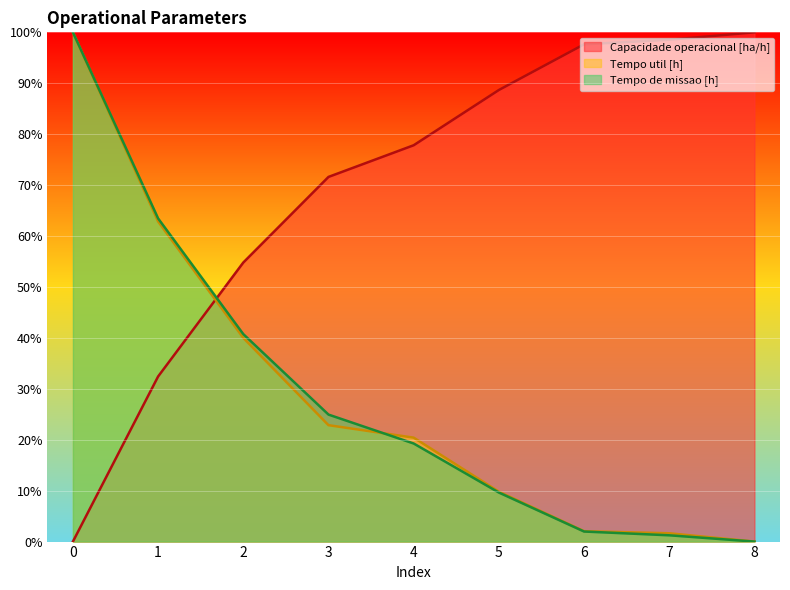

True or false: Capacidade operacional [ha/h] has a value of 32.4 at 1.

True